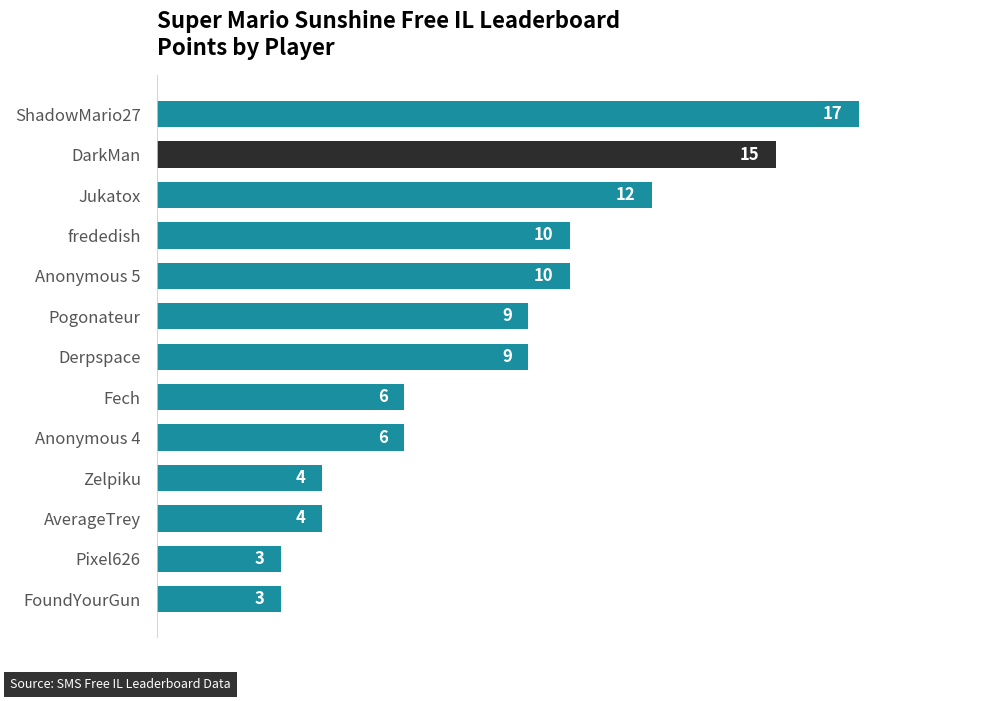

Is it true that the value at Anonymous 5 is 10?

True